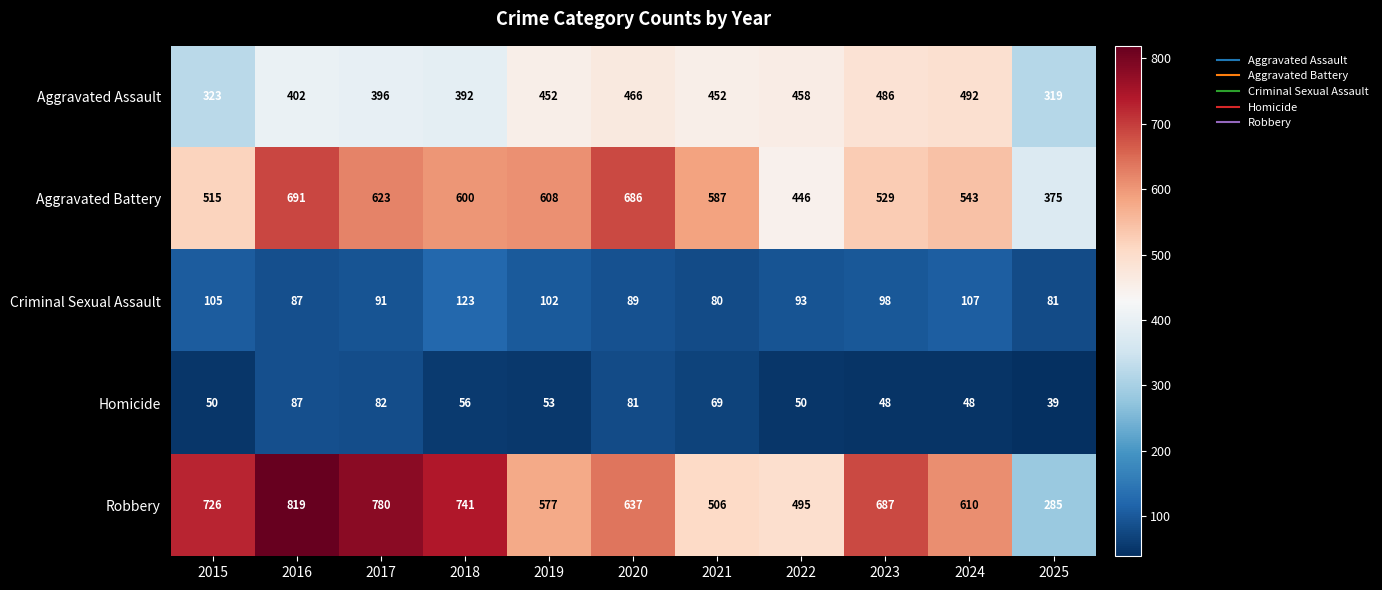

Is it true that Aggravated Battery equals 584 at 2025?

False